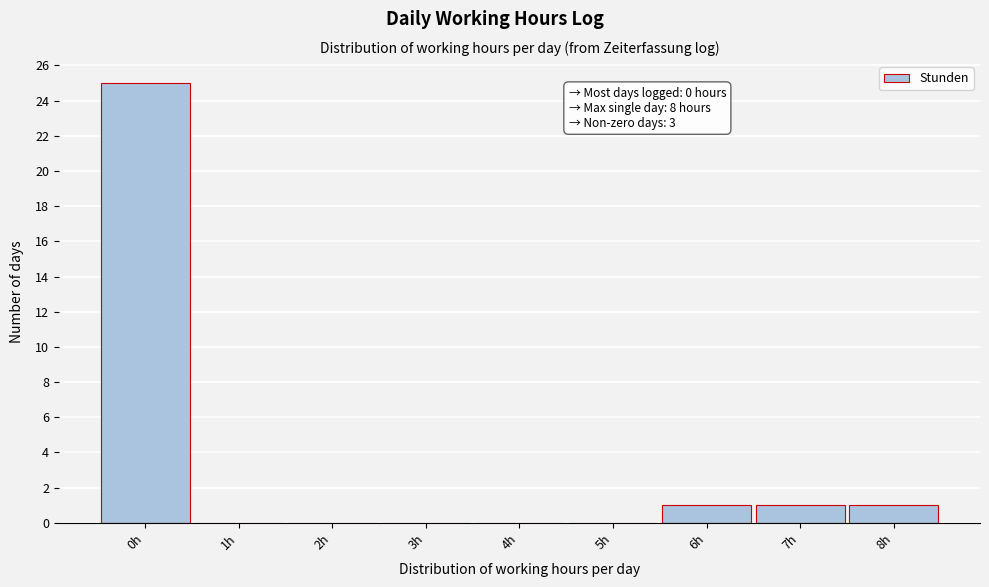

Reading left to right, extract all data points from this chart.

0h=25	1h=0	2h=0	3h=0	4h=0	5h=0	6h=1	7h=1	8h=1